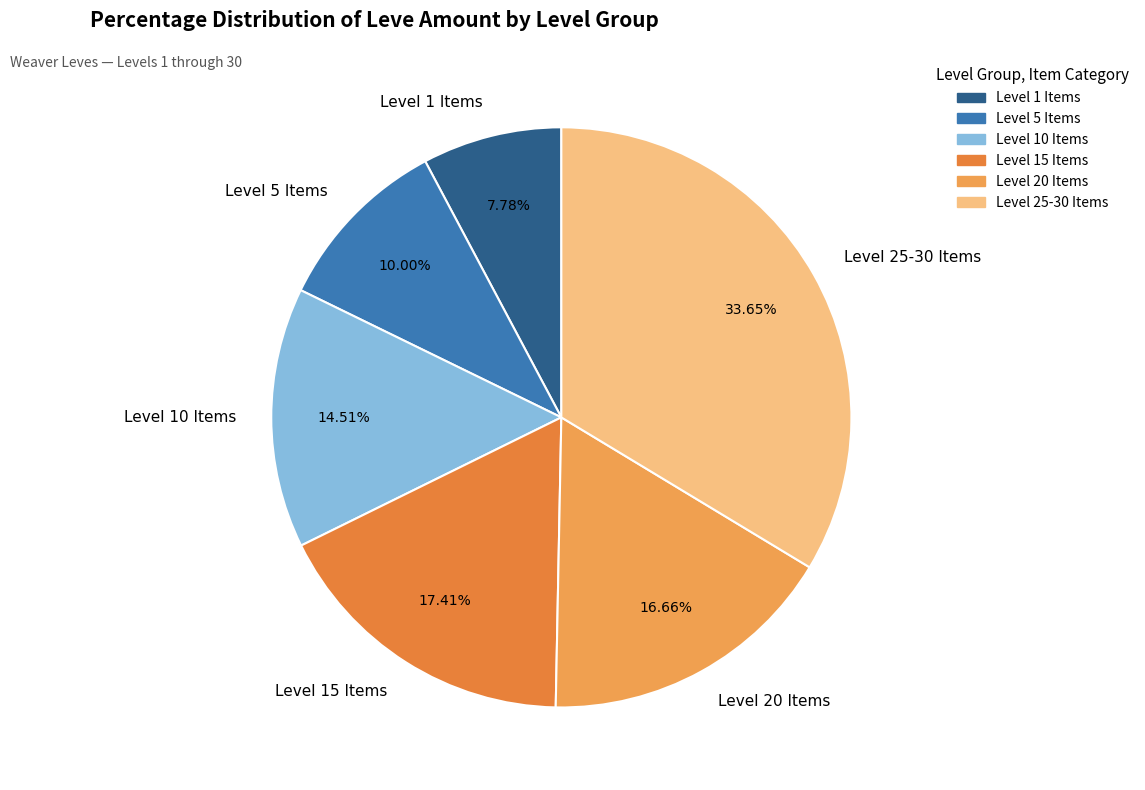

Which category has the smallest portion of the pie?

Level 1 Items